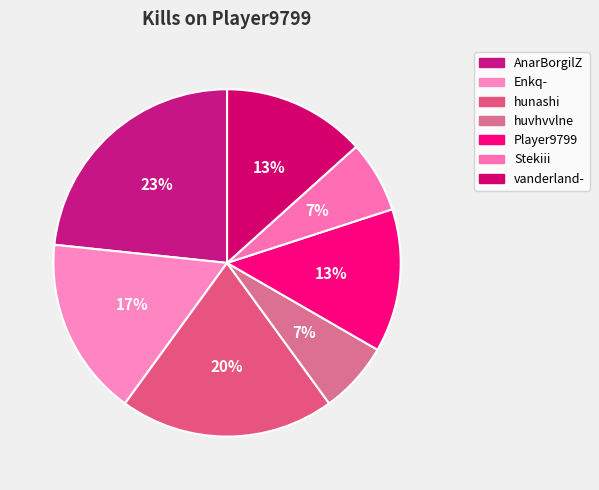

To the nearest percent, what portion does Player9799 represent?

13%